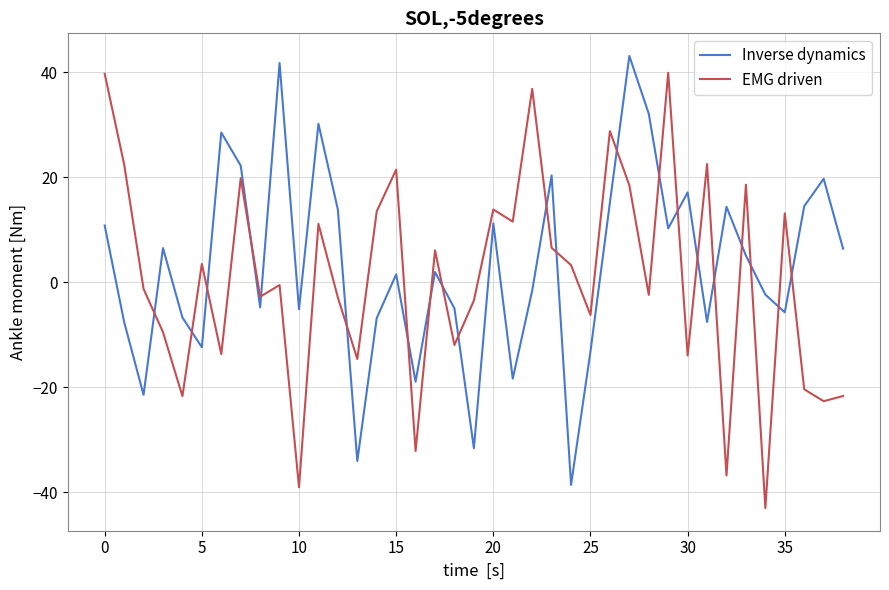

What is the maximum value shown in the chart?

43.1